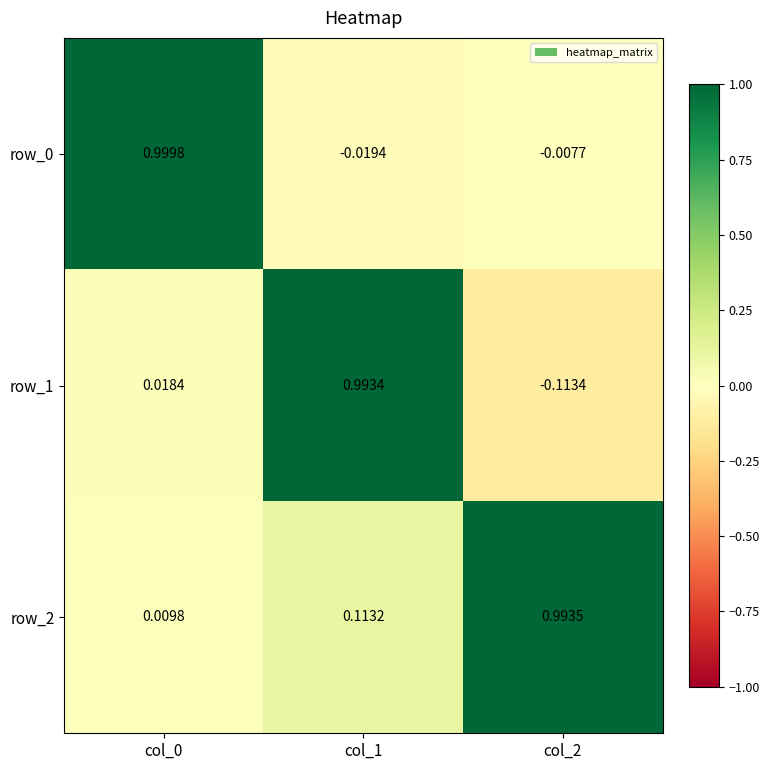

The row_2 series shows 1.0 at col_2. True or false?

True